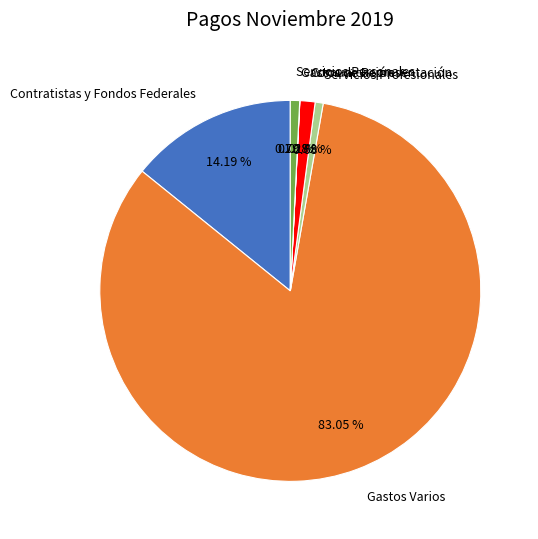

Is there any slice that represents more than half of the pie?

Yes